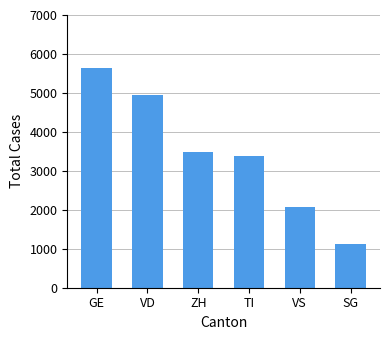

What is the label of the 2nd bar from the right?

VS